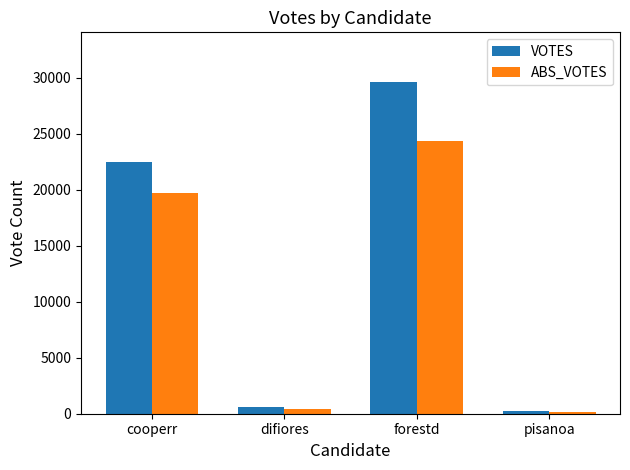

Which category has the lowest value in the VOTES series?

pisanoa